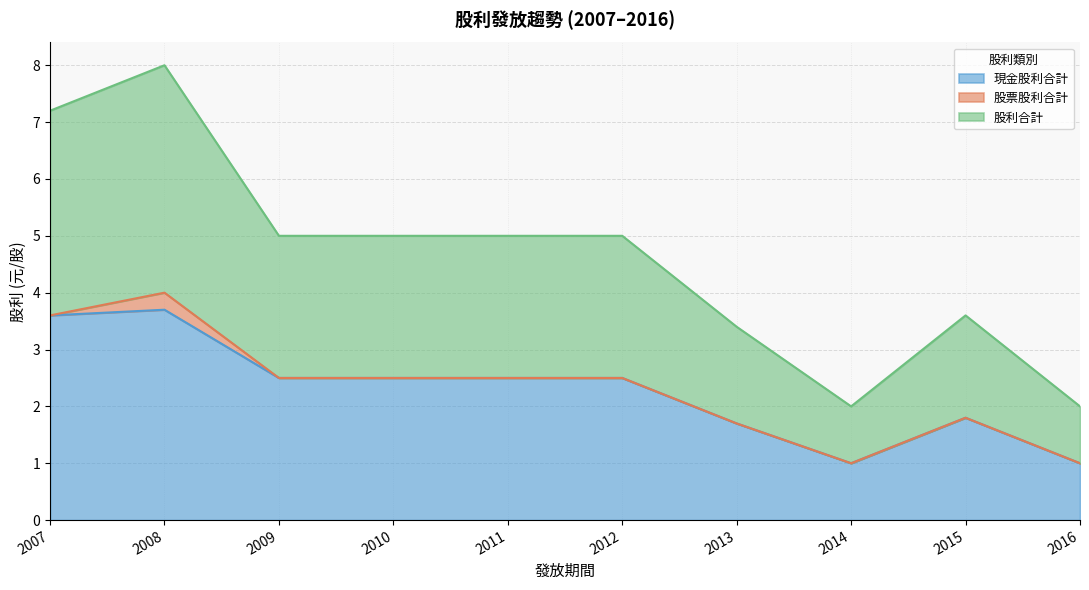

Which series has the largest total across all categories?

股利合計